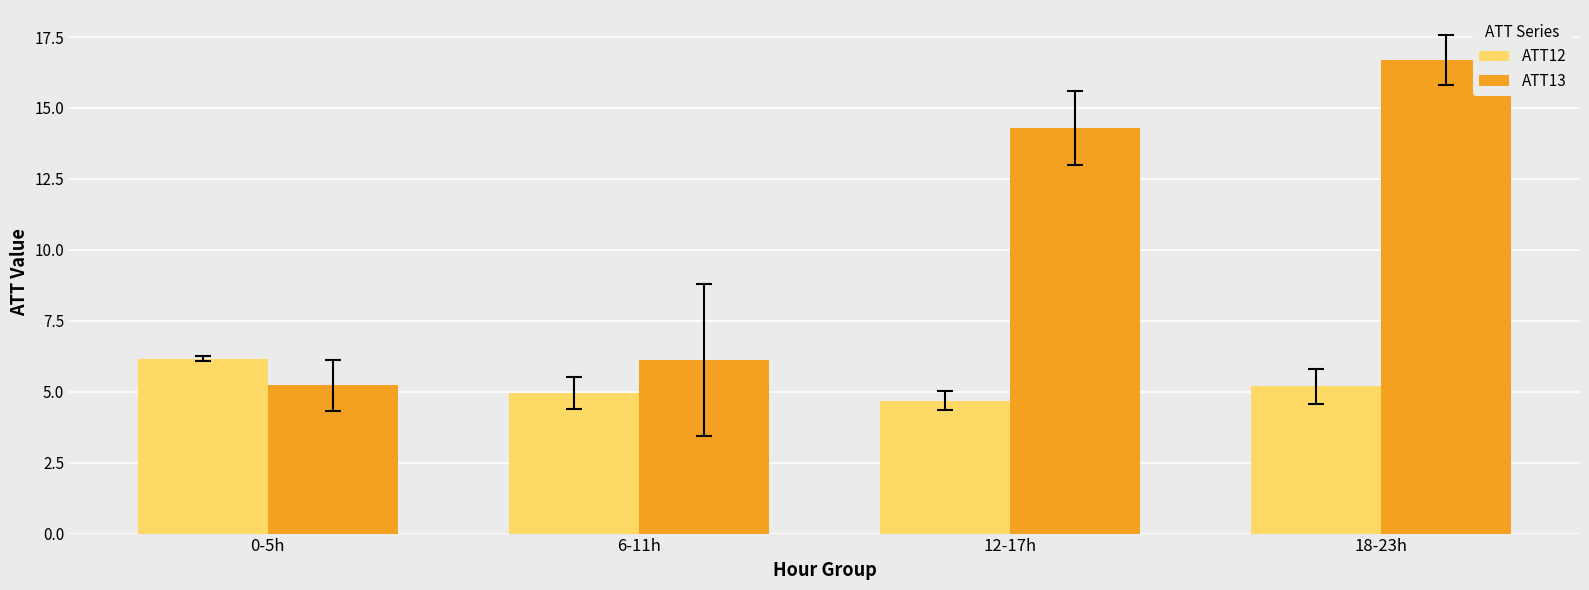

Reading right to left, transcribe all the data shown in this chart.

ATT12: 18-23h=5.2	12-17h=4.7	6-11h=4.9	0-5h=6.2
ATT13: 18-23h=16.7	12-17h=14.3	6-11h=6.1	0-5h=5.2